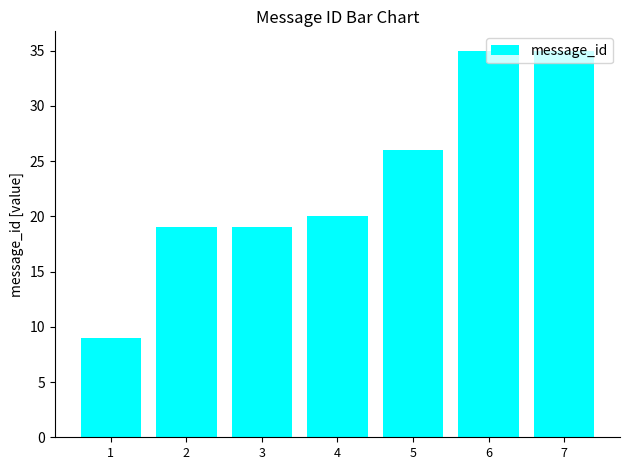

True or false: the data shows 47 at 6.

False